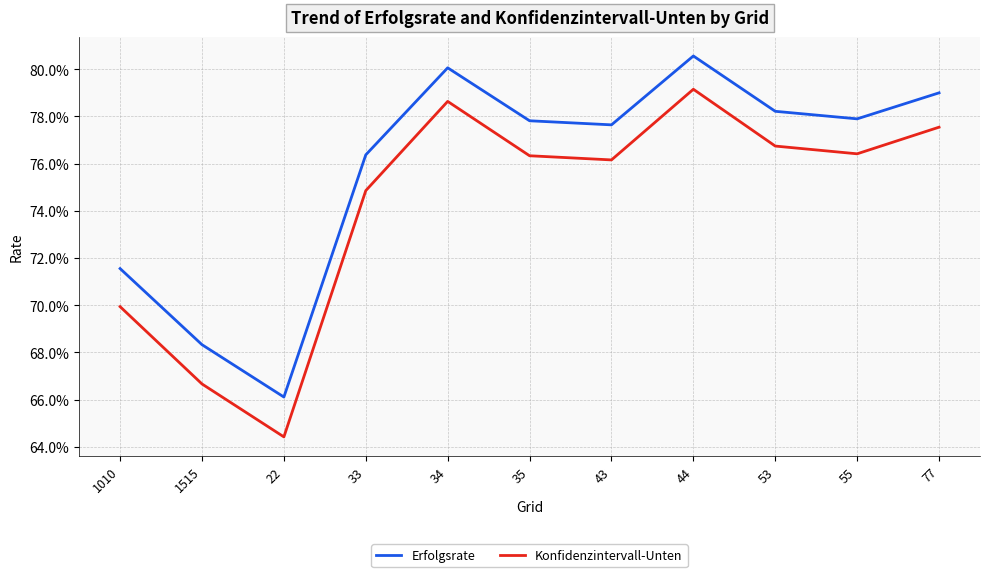

List the labels in order of Konfidenzintervall-Unten value, smallest first.

22, 1515, 1010, 33, 43, 35, 55, 53, 77, 34, 44